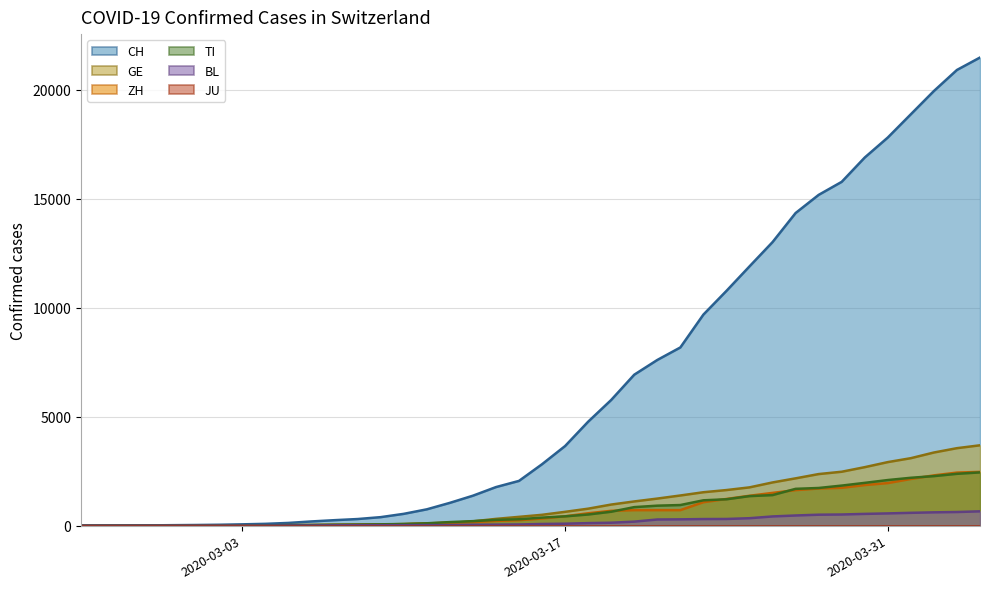

How many data points in TI are less than 368?

20